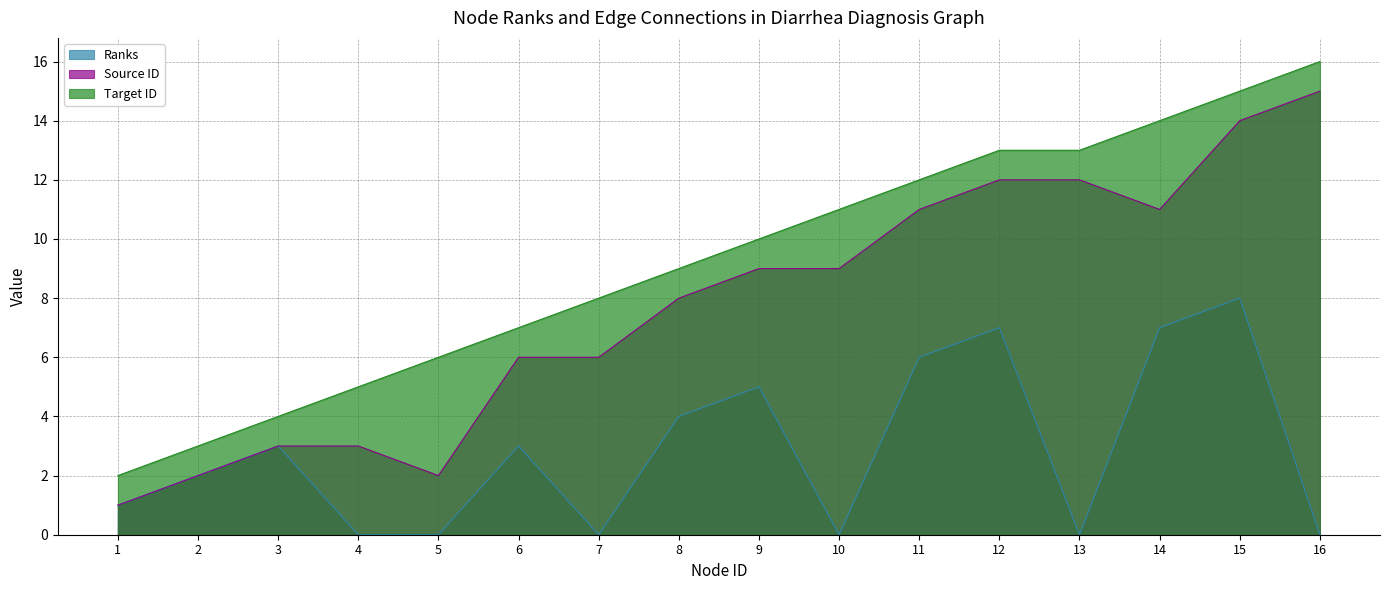

Where is Source ID nearest to the value 8?

8